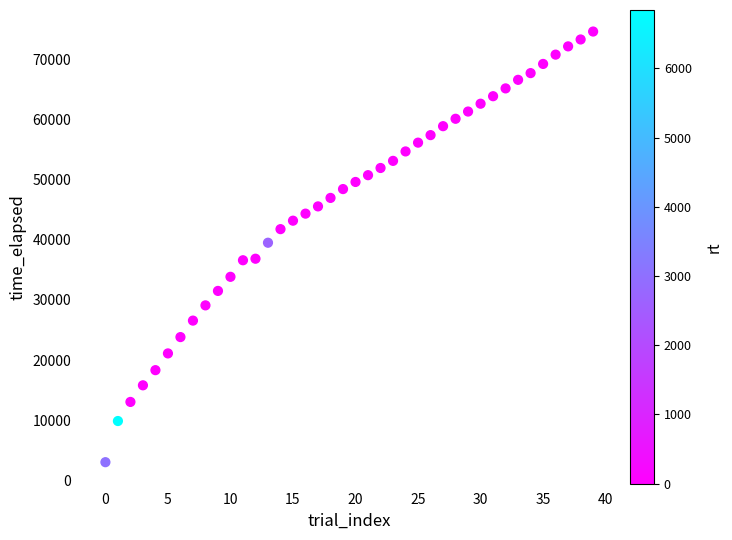

What is the range of Y values (max minus min)?

71581